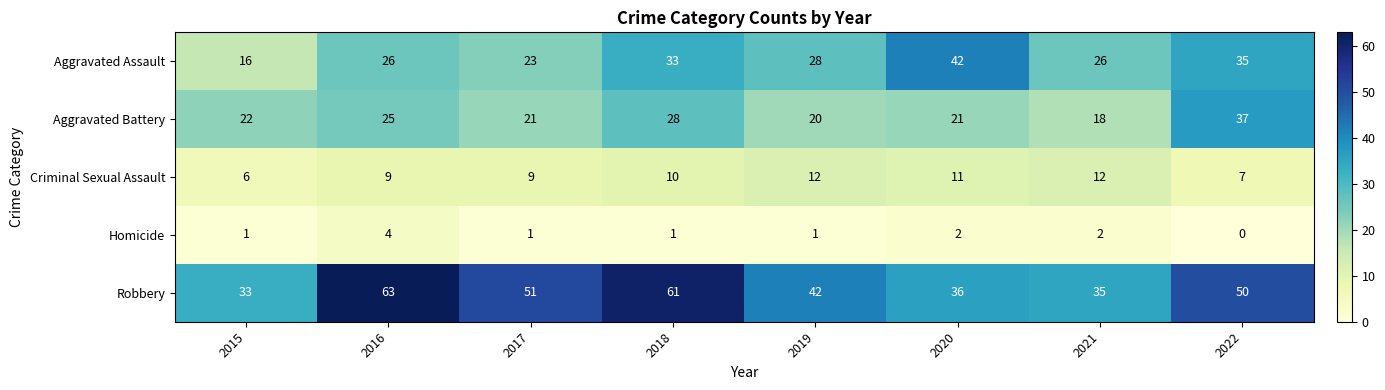

Rank the series by their maximum value, from highest to lowest.

Robbery, Aggravated Assault, Aggravated Battery, Criminal Sexual Assault, Homicide